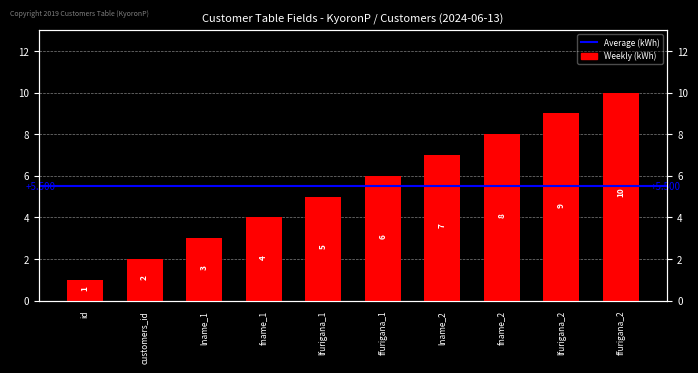

What is the label of the 6th bar from the right?

lfurigana_1